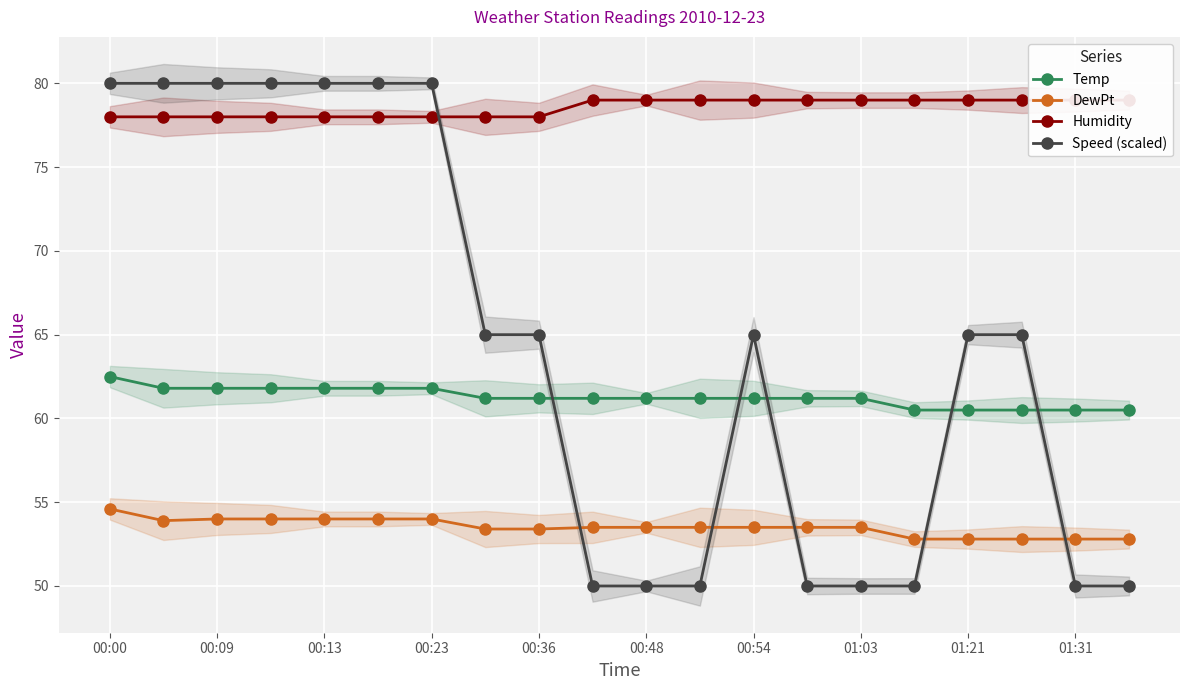

Is it true that Temp equals 60.5 at 01:31?

True